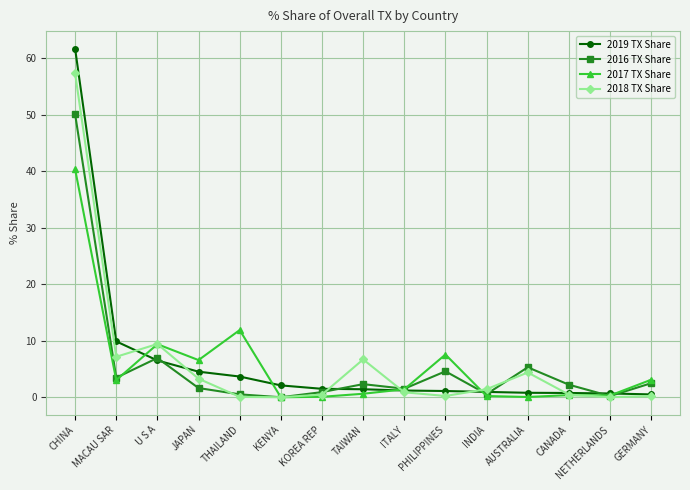

How many data points in 2016 TX Share are less than 2?

7